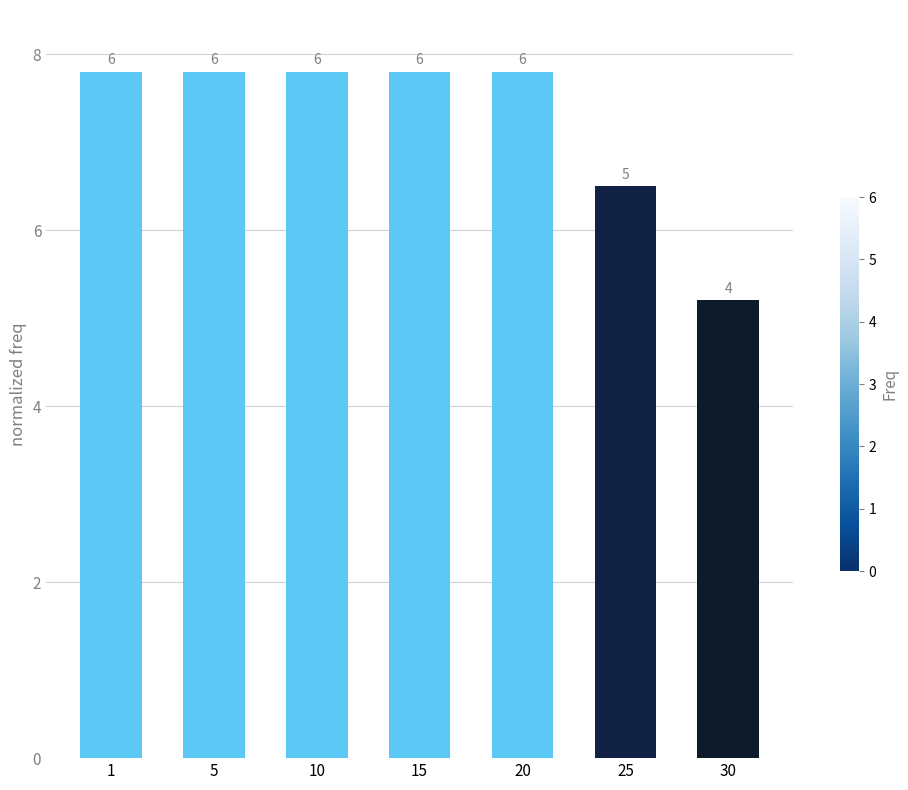

How many bars are there in total?

7